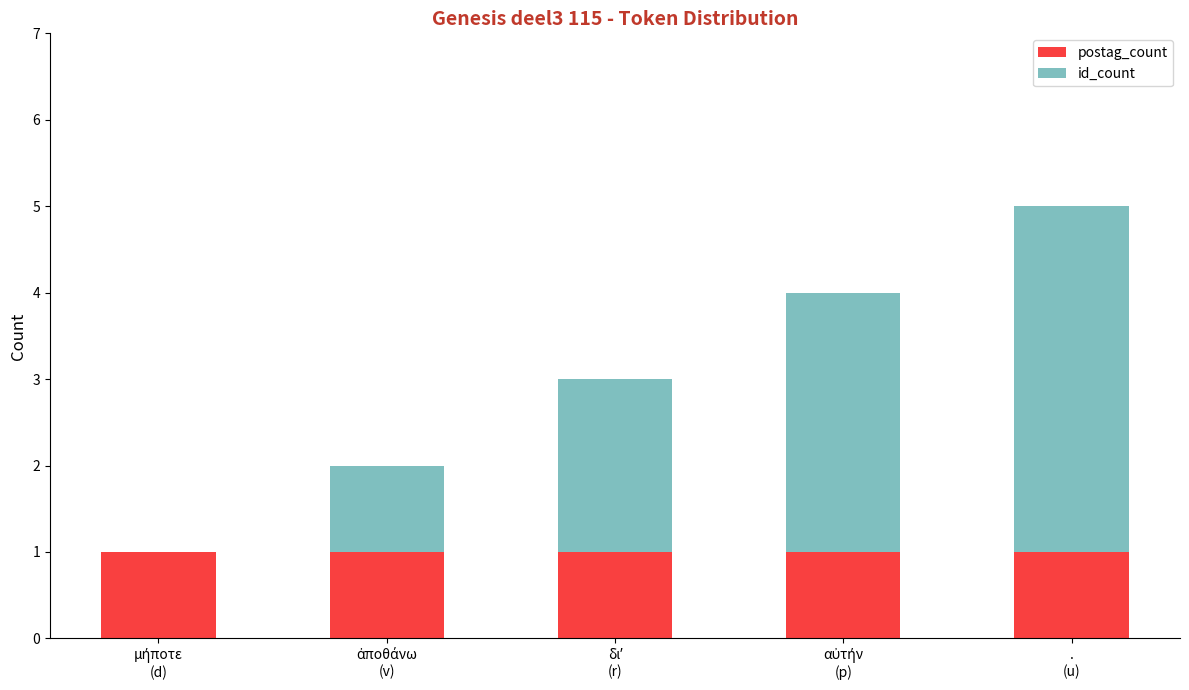

What is the sum of all postag_count values?

5